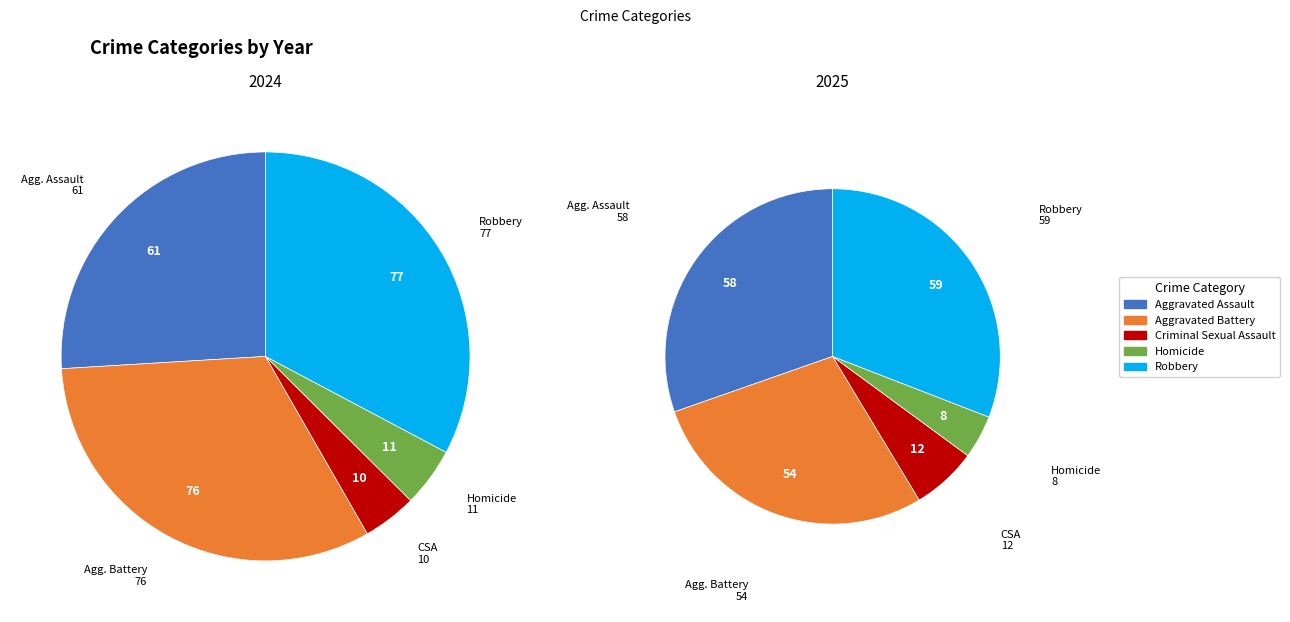

Which series has the largest range (max minus min)?

values_2024